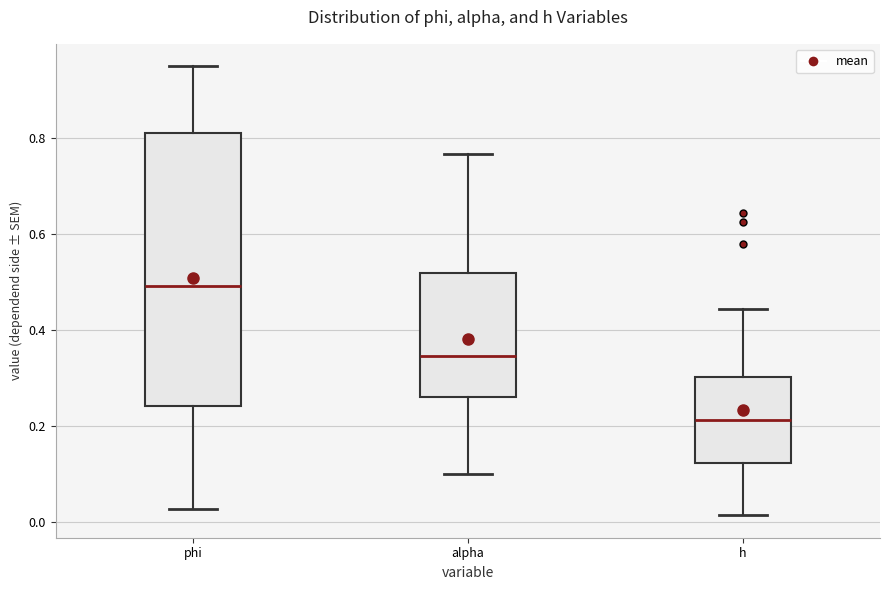

Reading left to right, transcribe this box plot: for each box, give where its median line is, the range the box spans, and where its two whiskers end, as read against the y-axis. The values are not printed on the chart, so give them approximately, as read against the axis.

phi: median 0.50, box 0.24 to 0.82, whiskers 0.02 to 0.94
alpha: median 0.34, box 0.26 to 0.52, whiskers 0.10 to 0.76
h: median 0.22, box 0.12 to 0.30, whiskers 0.02 to 0.44